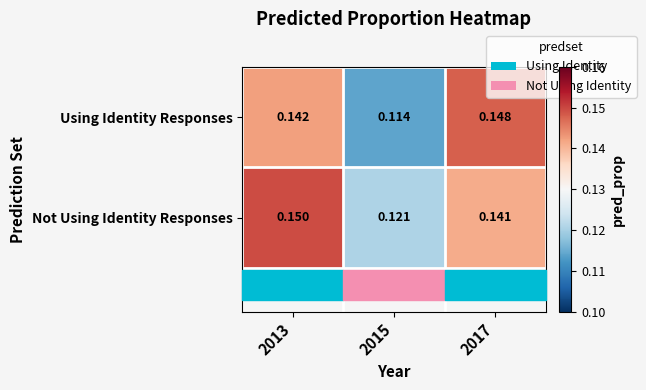

At 2017, list the series in order from largest to smallest.

Using Identity Responses, Not Using Identity Responses